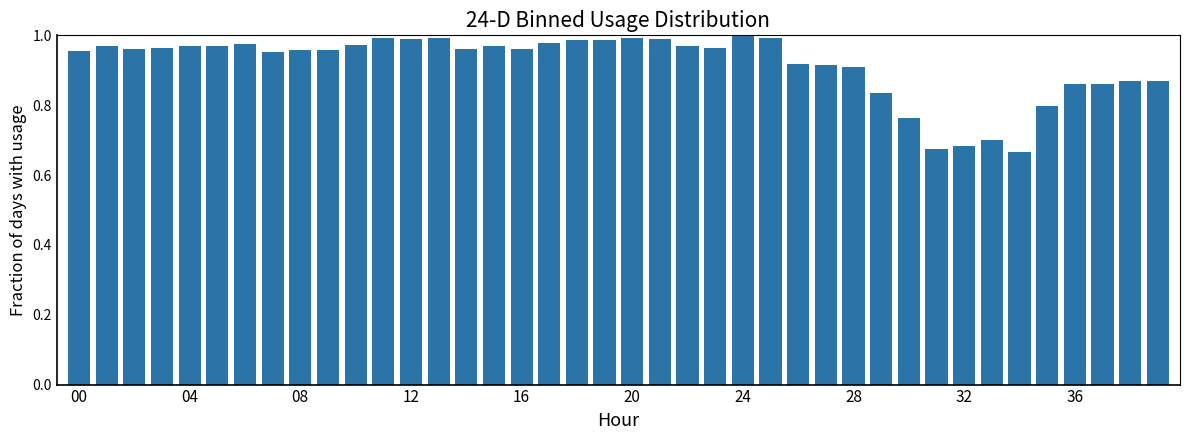

What is the difference between the second highest and second lowest values?

0.3